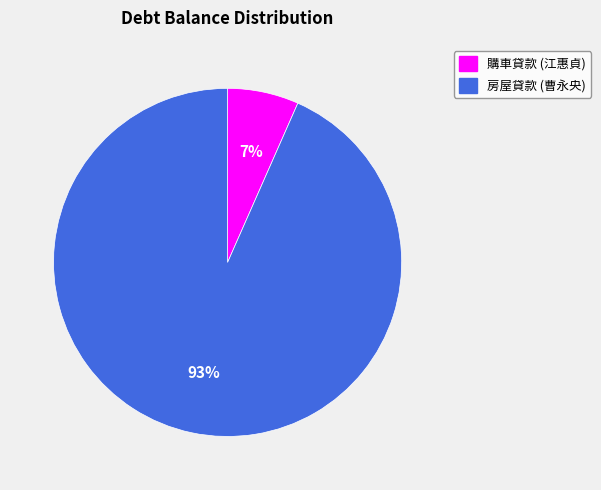

Which has a higher value, 購車貸款 (江惠貞) or 房屋貸款 (曹永央)?

房屋貸款 (曹永央)